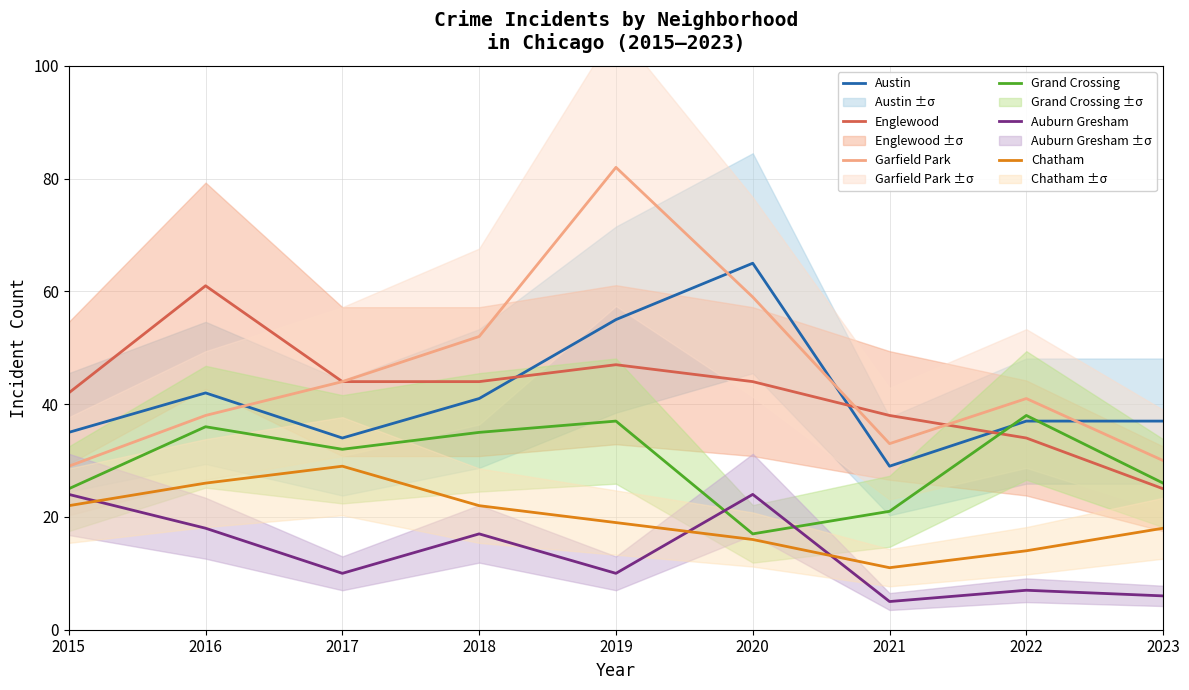

The value of Austin at 2020 is 23. True or false?

False